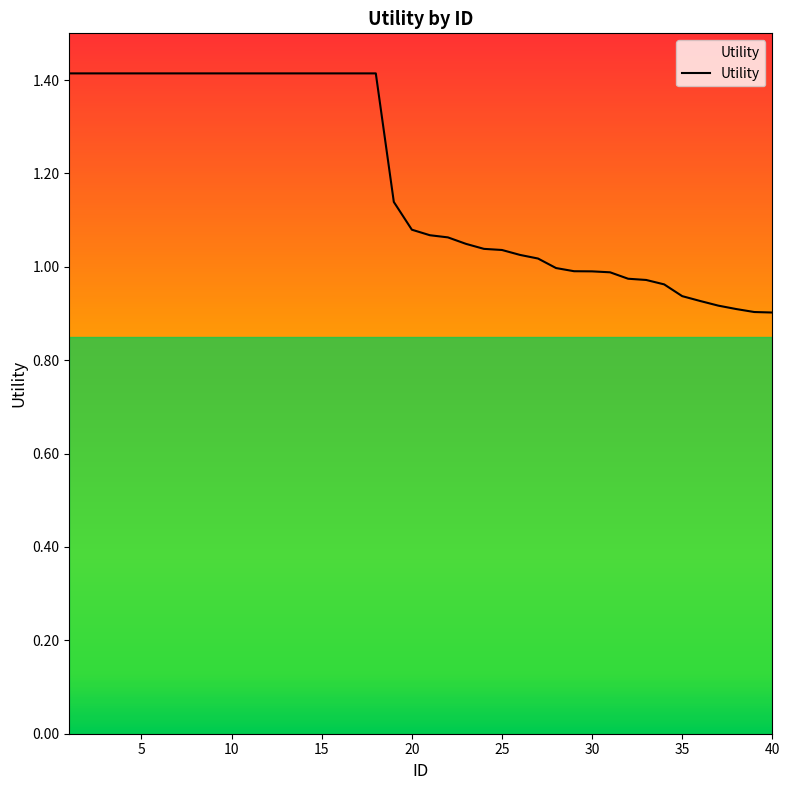

What is the maximum value shown in the chart?

1.4